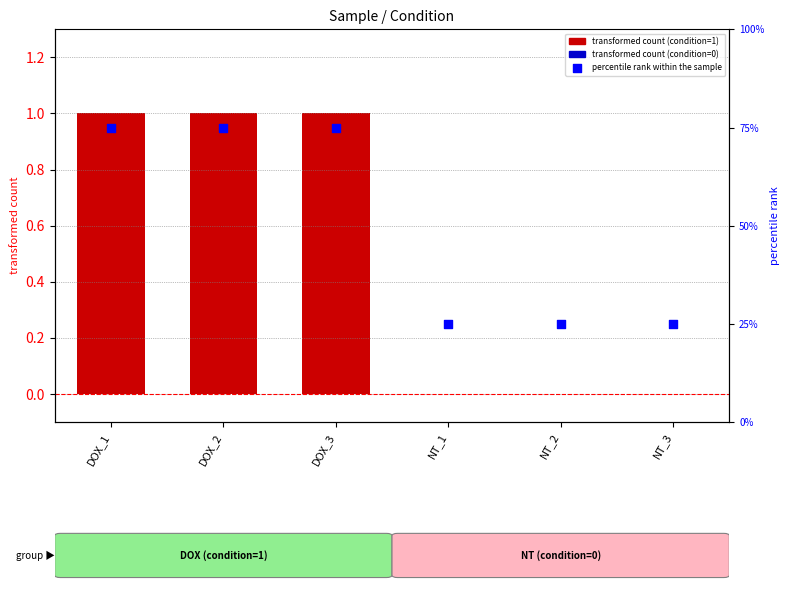

What is the change in value from DOX_2 to NT_2?

-0.5